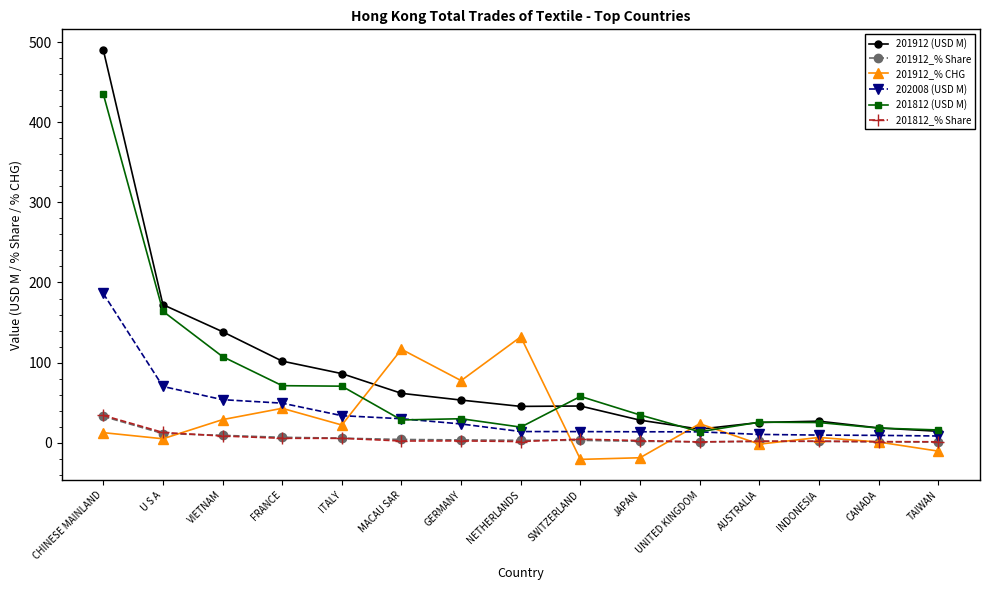

Which series has the largest total across all categories?

201912 (USD M)